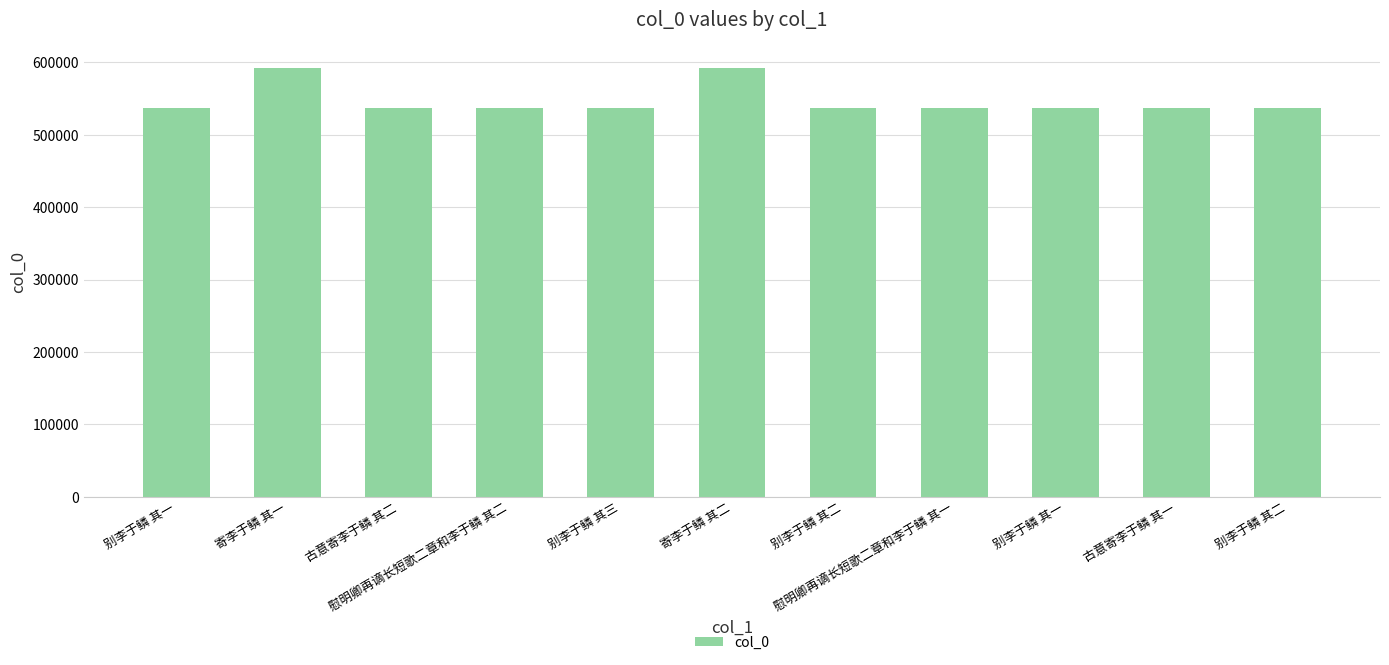

The chart shows a value of 910468 at 别李于鳞 其一. True or false?

False